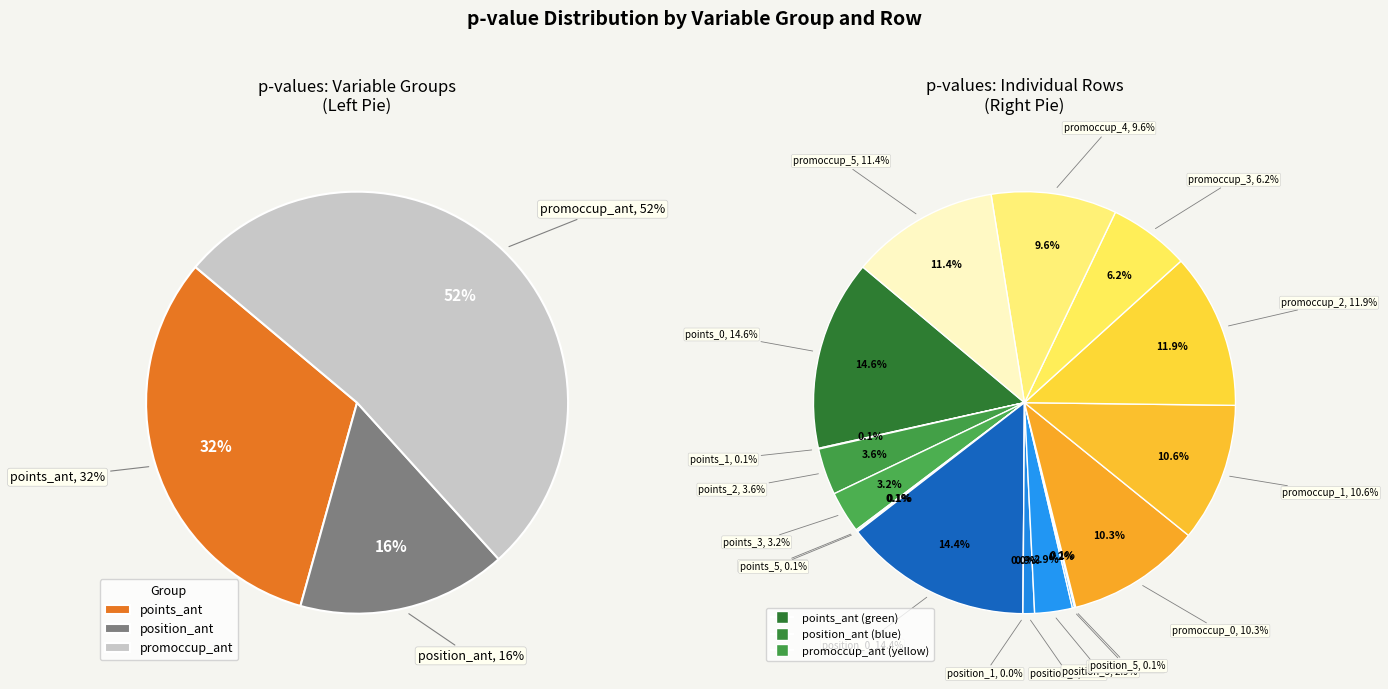

To the nearest percent, what is the difference between the largest and smallest slice percentages?

15%